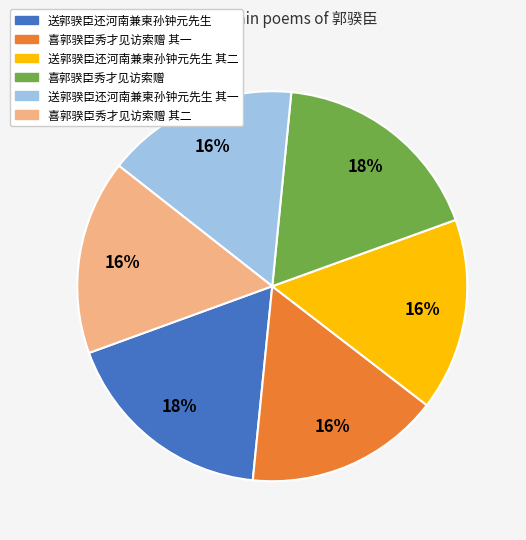

Does 喜郭骙臣秀才见访索赠 account for over 50% of the chart?

No